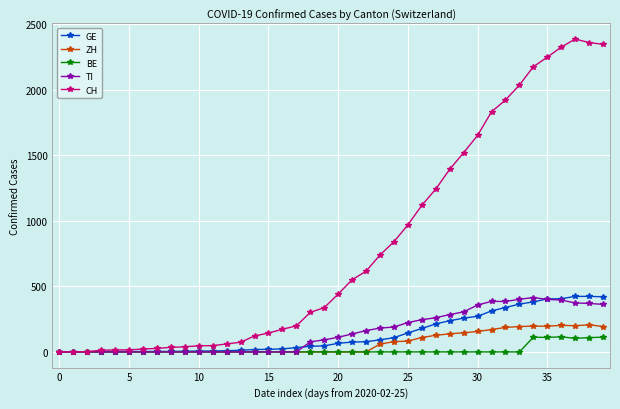

What is the difference between the maximum and second lowest values in the GE series?

423